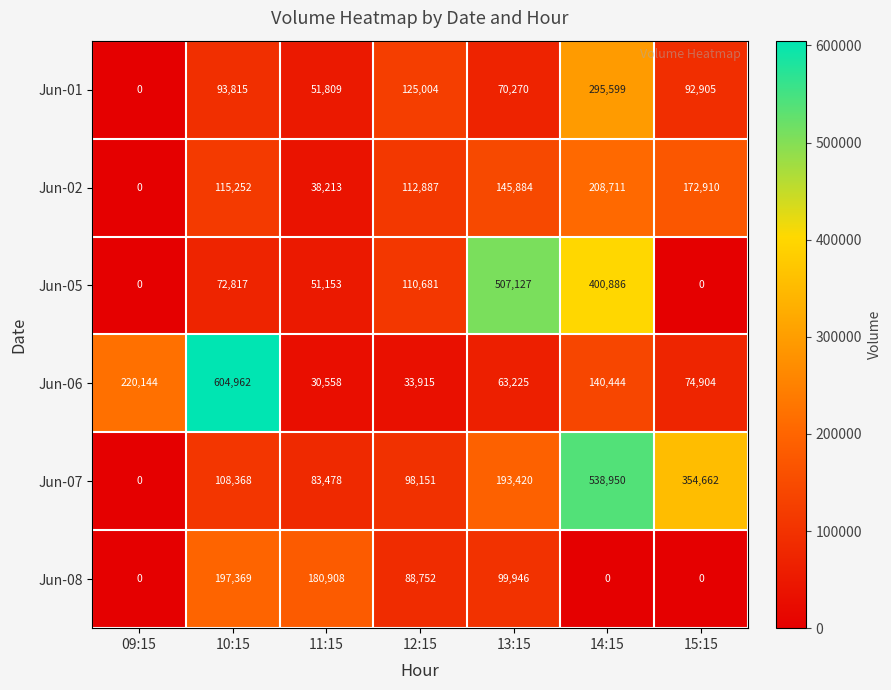

What is the greatest value displayed?

604962